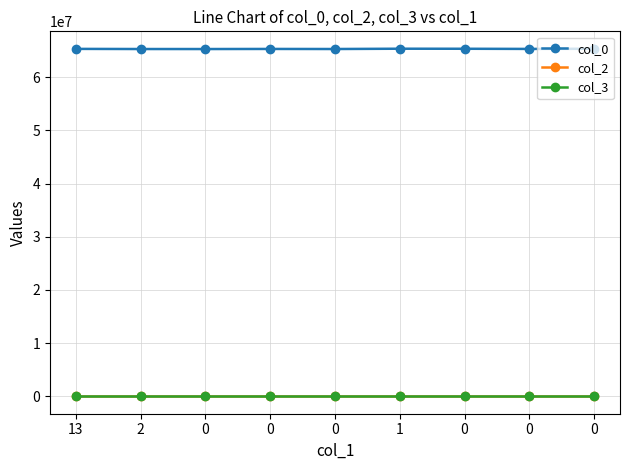

True or false: col_0 and col_3 cross at least once.

False